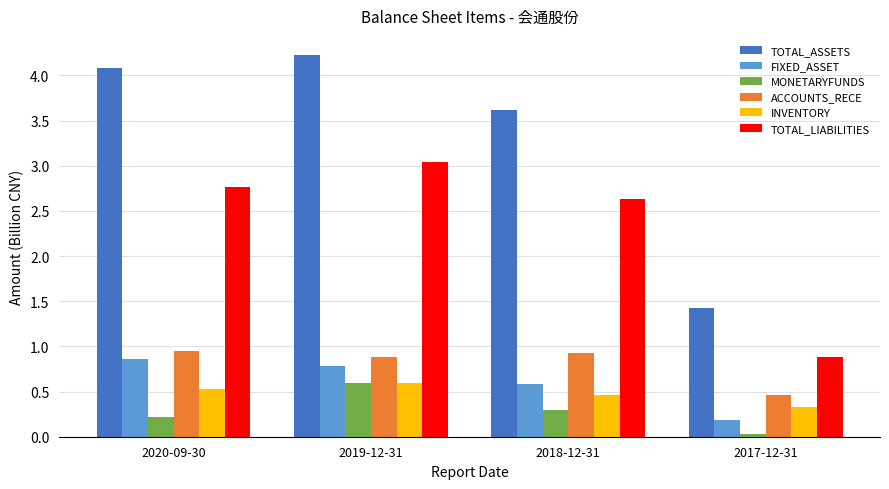

How many values in the TOTAL_LIABILITIES series exceed 2?

3